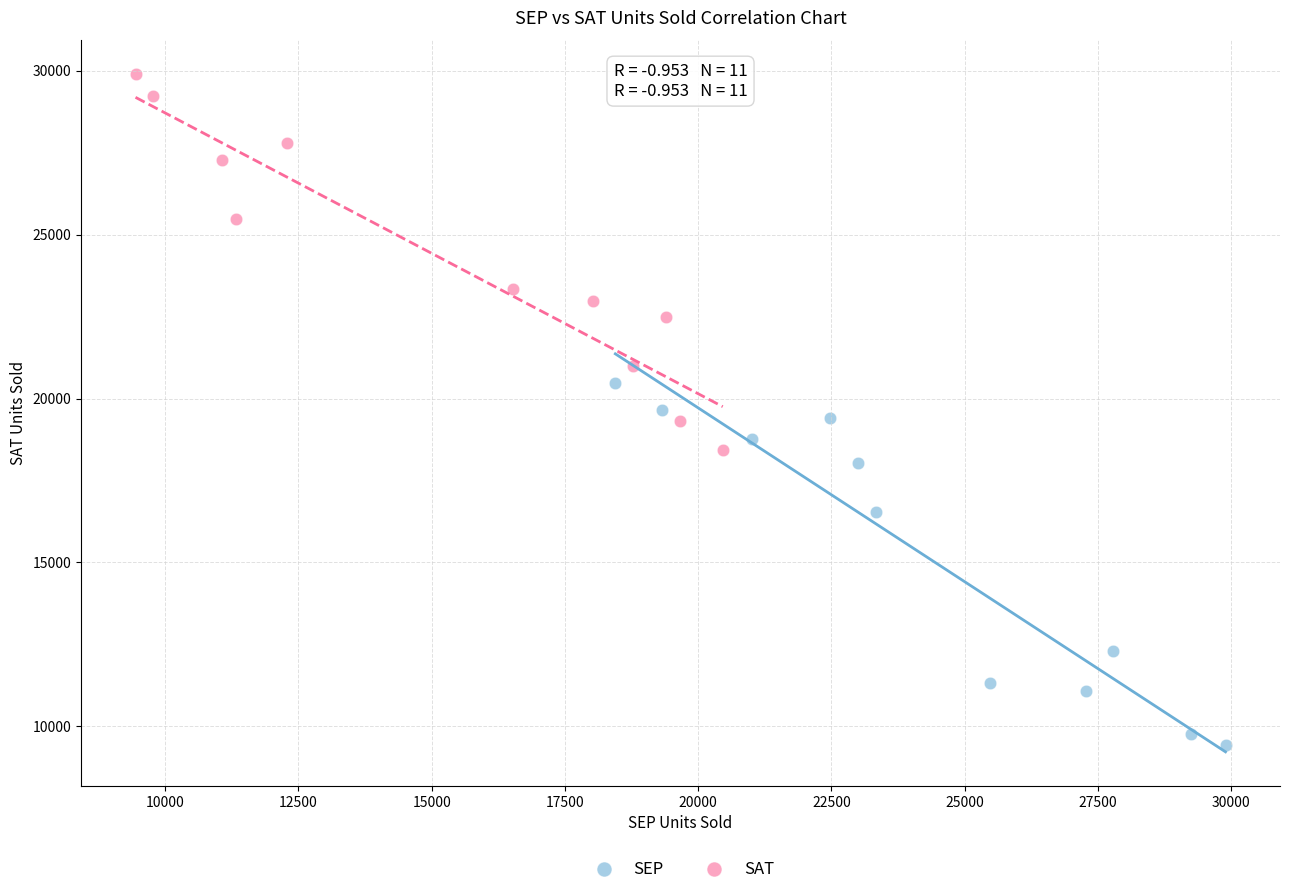

What are all the series names shown in the legend?

SEP, SAT